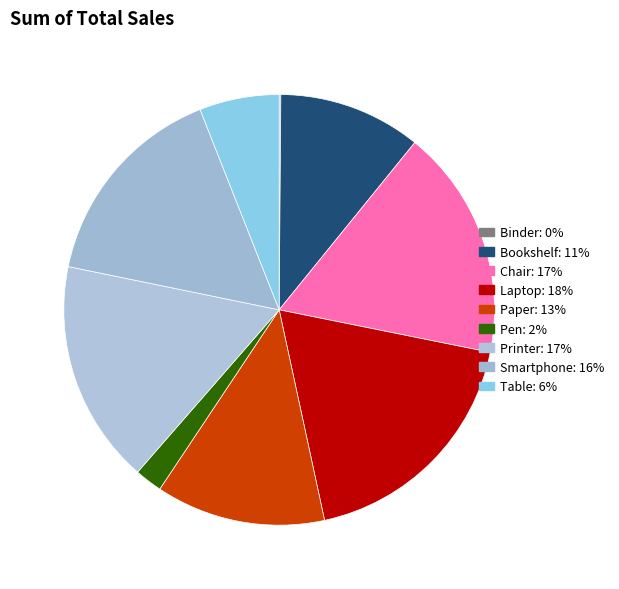

What is the change in value from Laptop to Paper?

-4115